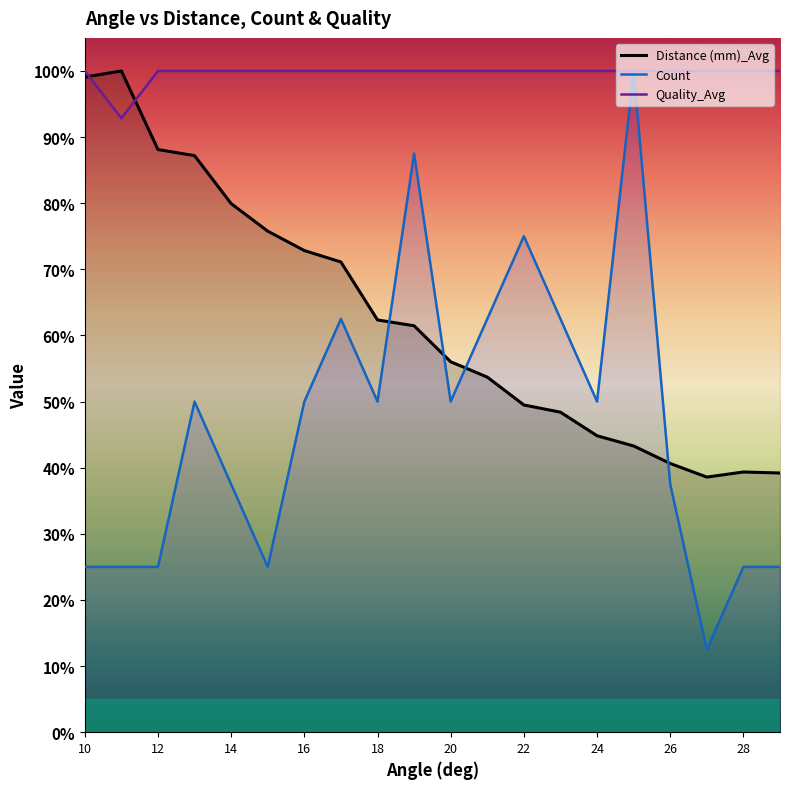

How many times do Count and Distance (mm)_Avg cross each other?

4